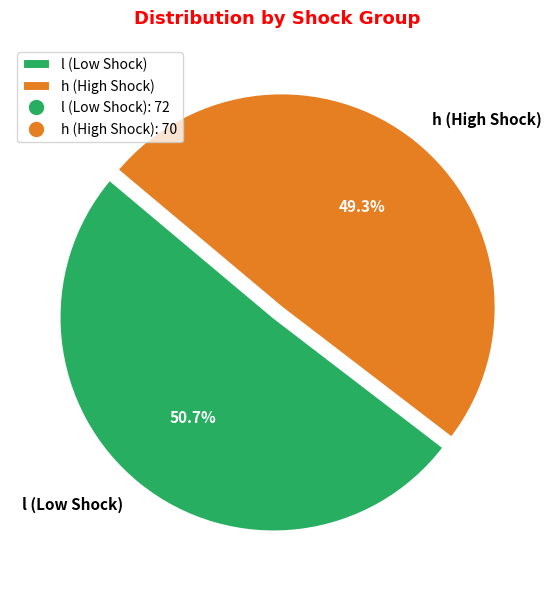

What is the smallest slice in the pie chart?

h